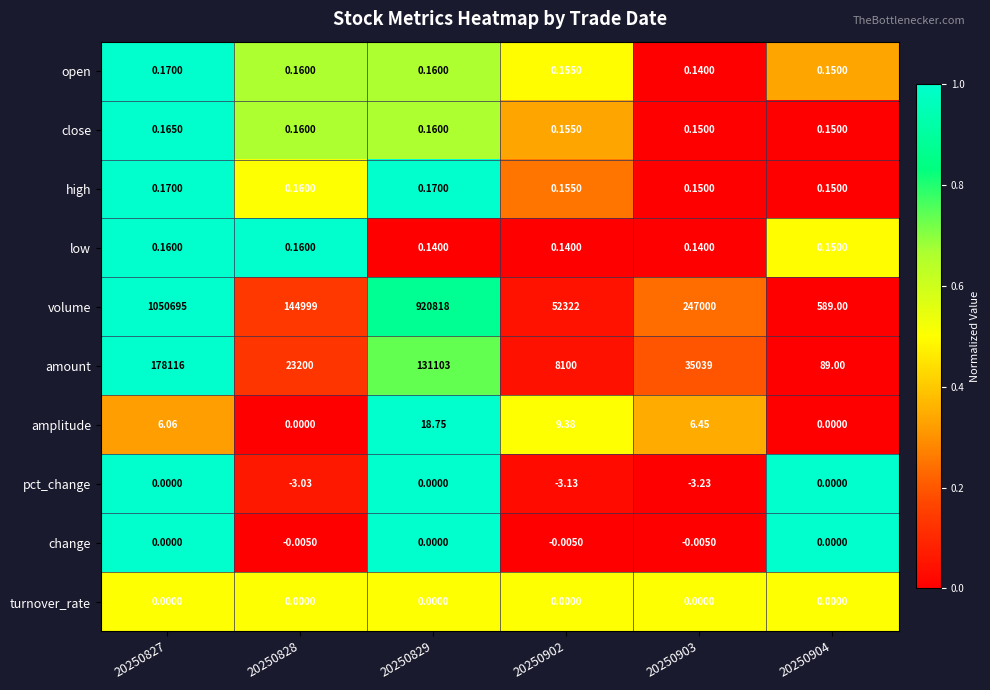

Between 20250827 and 20250903, which series saw the biggest shift?

volume